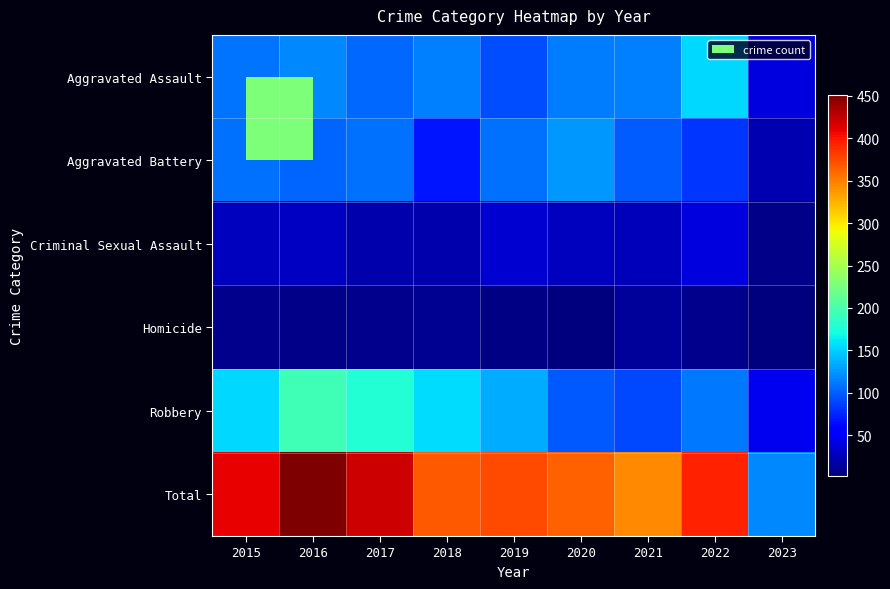

What is the total value across all series at 2021?

690